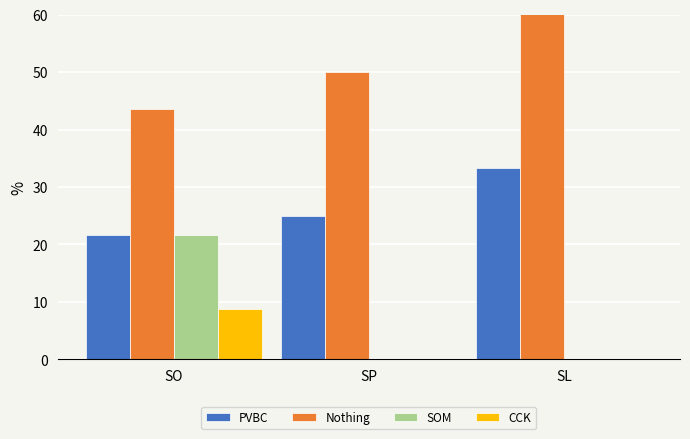

Are the bars horizontal?

No